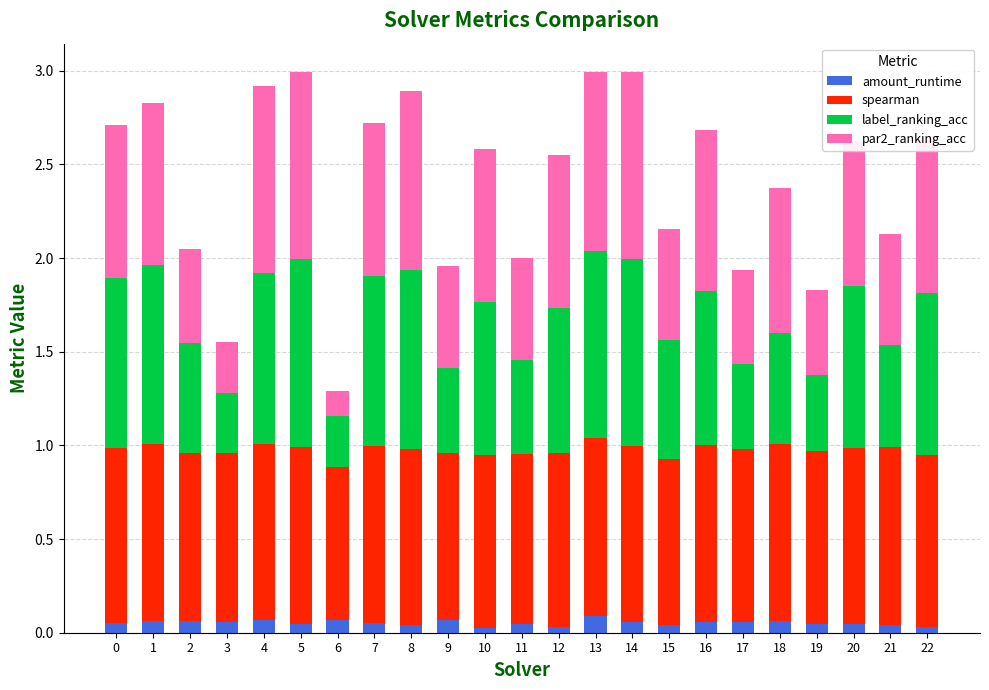

Rank the categories by label_ranking_acc value from lowest to highest.

6, 3, 19, 9, 17, 11, 21, 2, 18, 15, 12, 10, 16, 20, 22, 0, 4, 7, 1, 8, 5, 13, 14